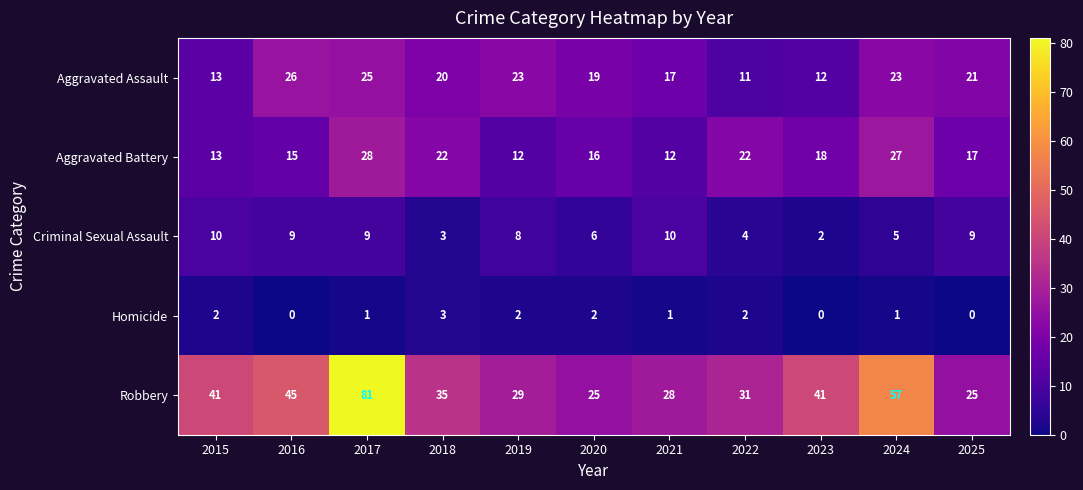

The Aggravated Battery series shows 21 at 2019. True or false?

False